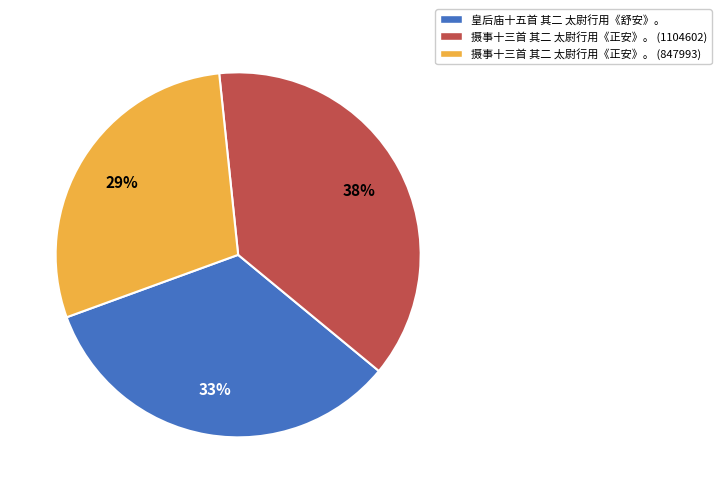

To the nearest percent, what is the average slice percentage?

33%